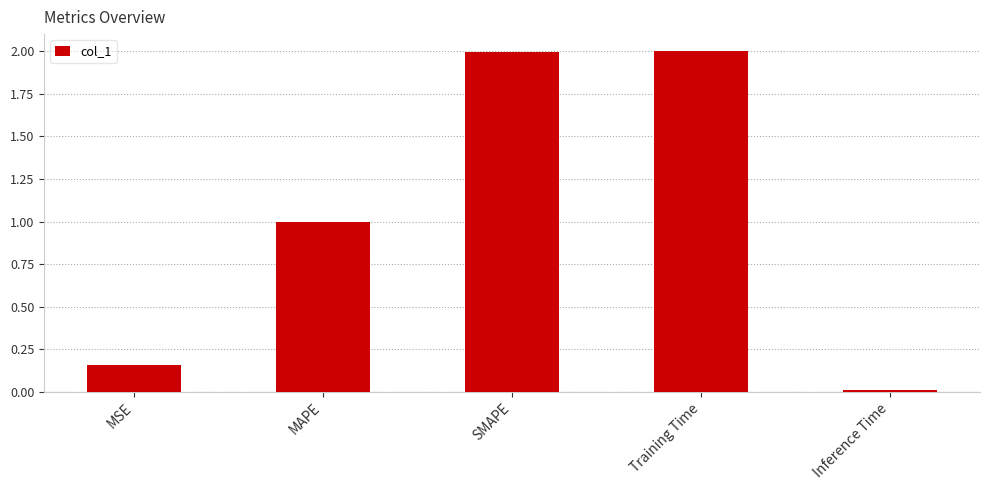

What is the difference between the maximum and second lowest values?

1.8